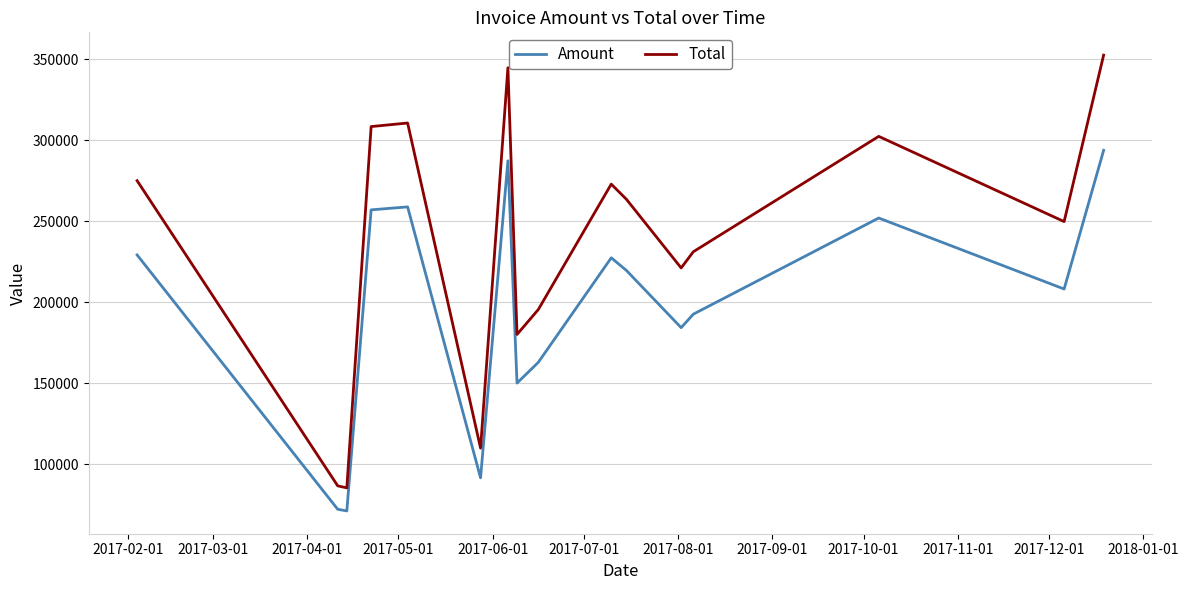

What is the smallest value displayed?

71209.0